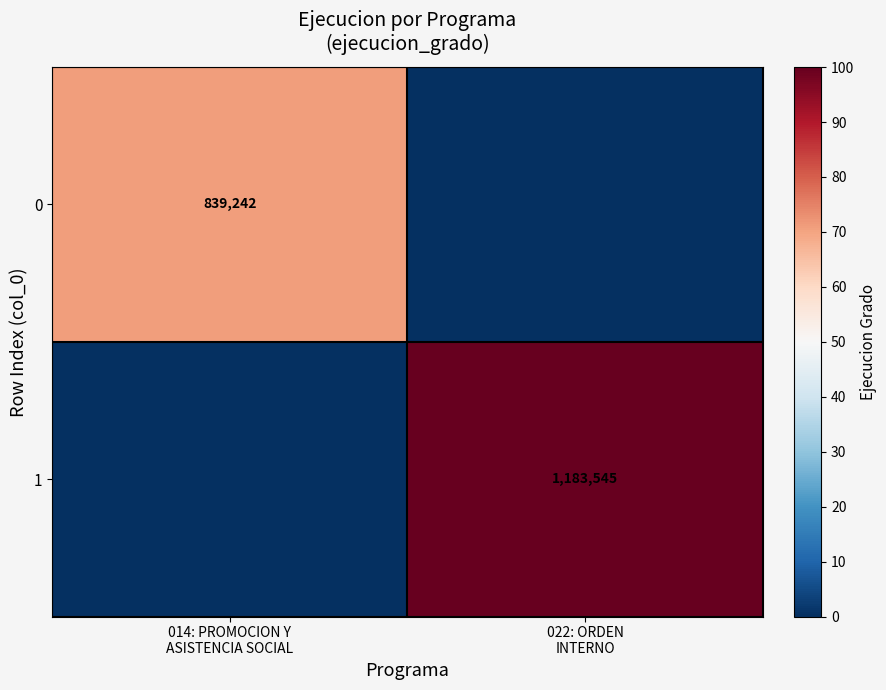

What is the maximum value for 1?

1183545